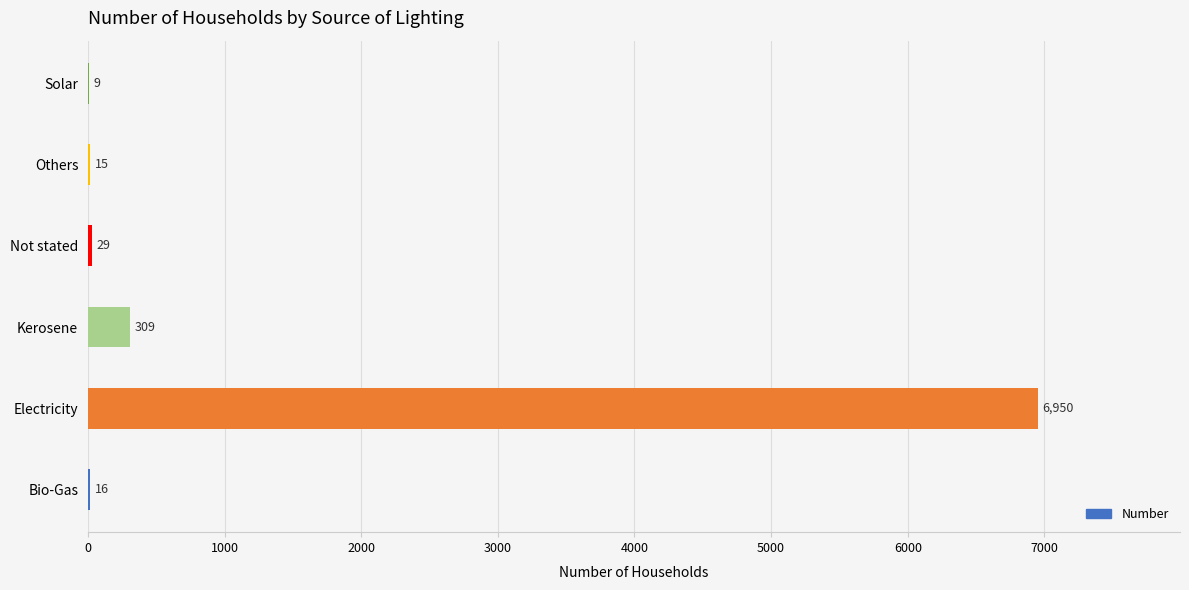

True or false: the data shows 29 at Not stated.

True